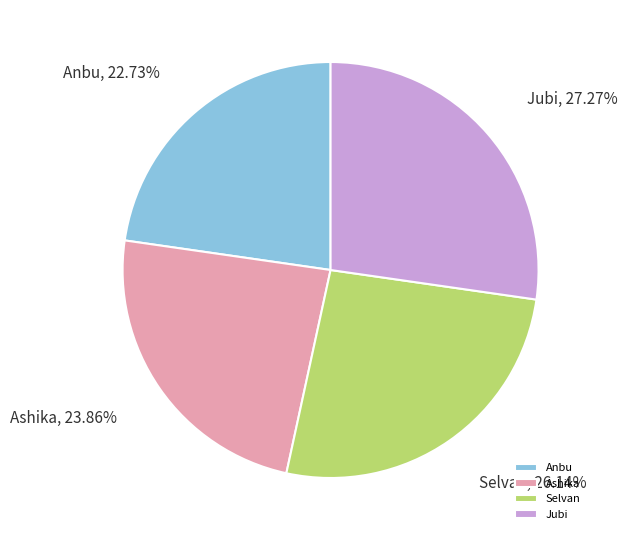

Combined, do Ashika and Jubi account for over 50%?

Yes